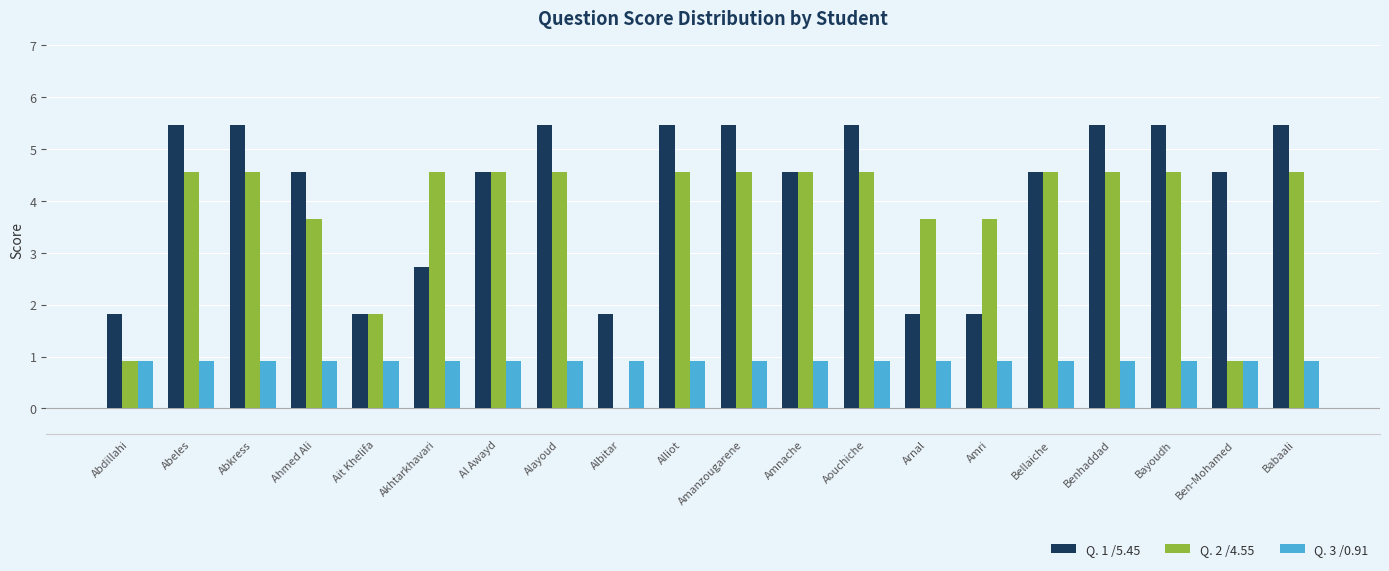

How many groups of bars are there?

20